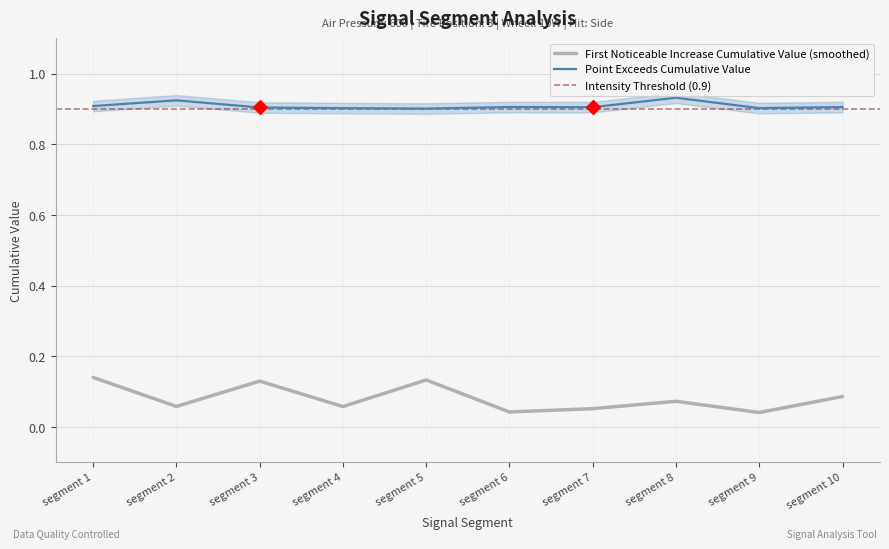

At which category is the sum across all series the highest?

segment 1